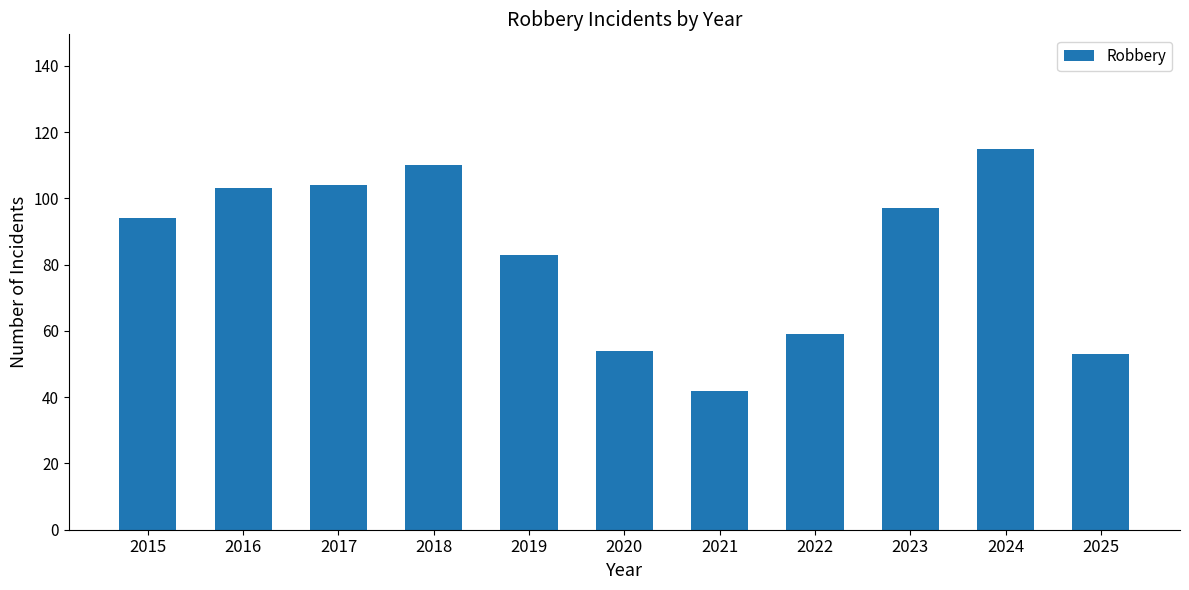

What is the difference between the maximum and minimum values?

73